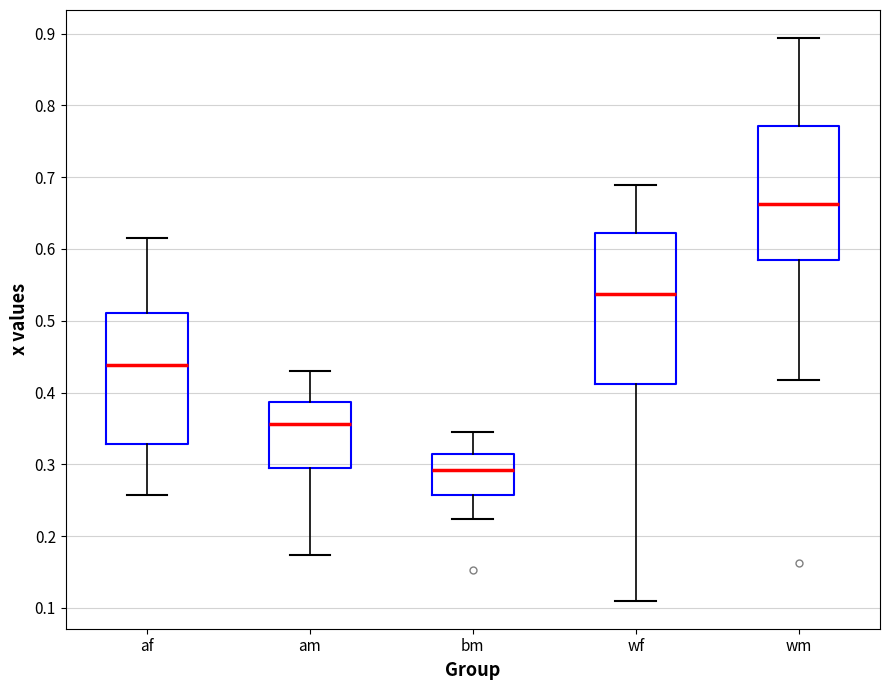

Which box's median line is the lowest?

bm